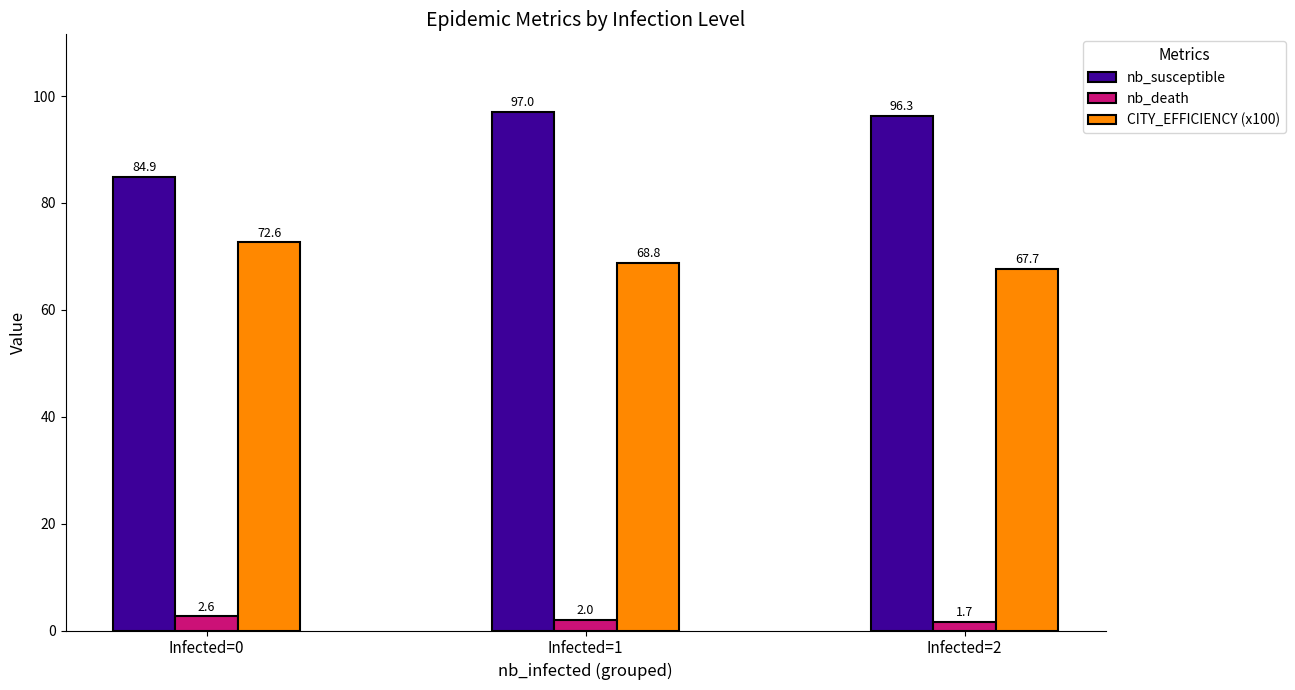

What value does the nb_susceptible series have at Infected=1?

97.0